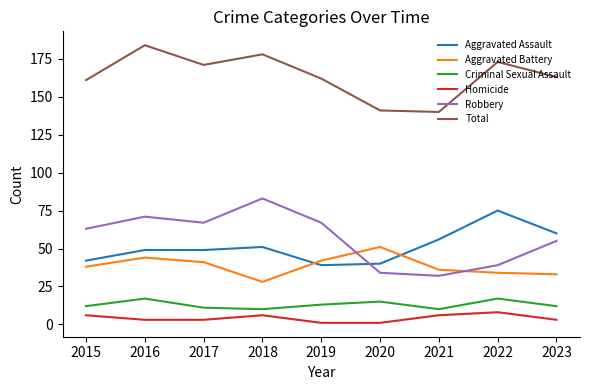

What is the total value across all series at 2020?

282